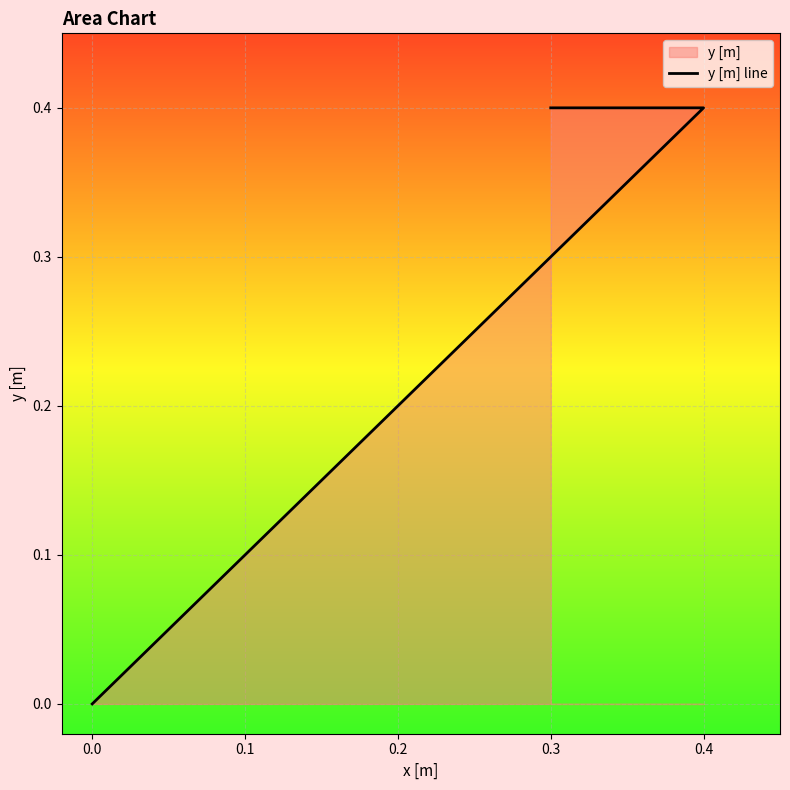

Reading right to left, what are all the values shown in this chart?

0.4	0.4	0.0